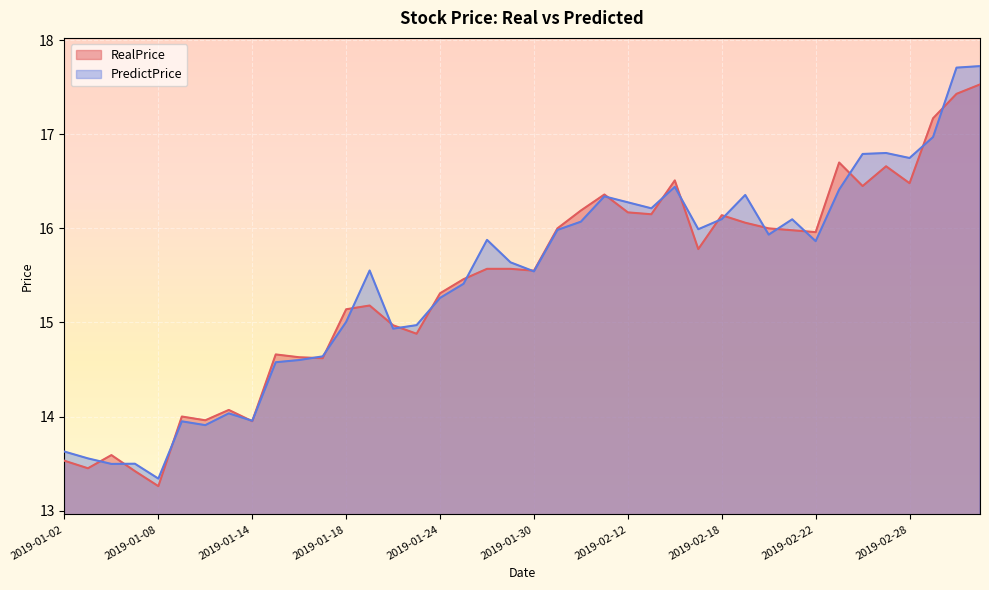

What position from the left is 2019-01-23?

16